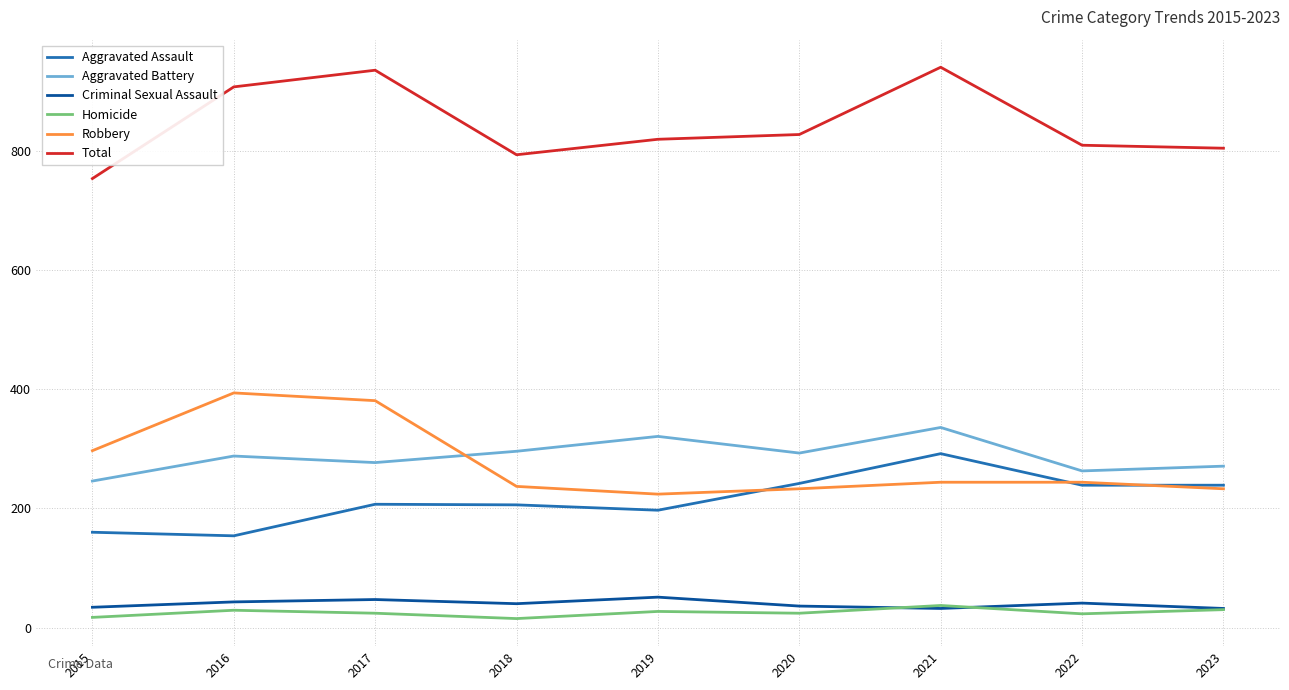

What is the difference between the second highest and minimum values in the Aggravated Assault series?

88